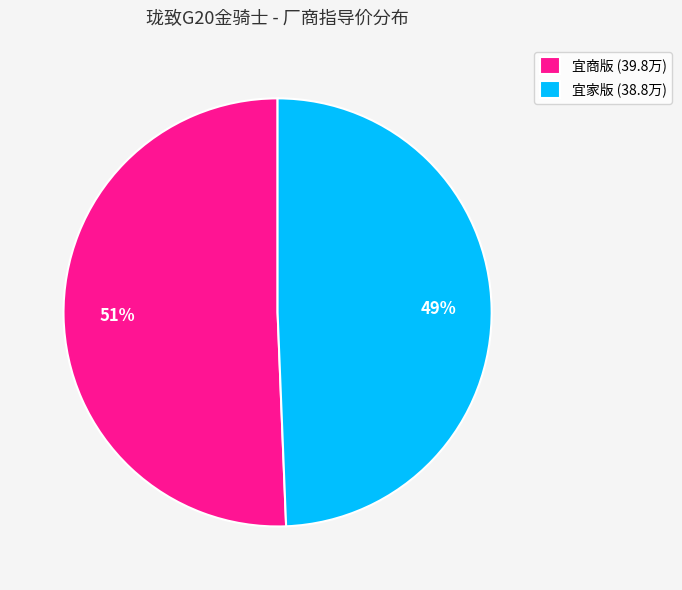

Which slice is the largest?

宜商版 (39.8万)